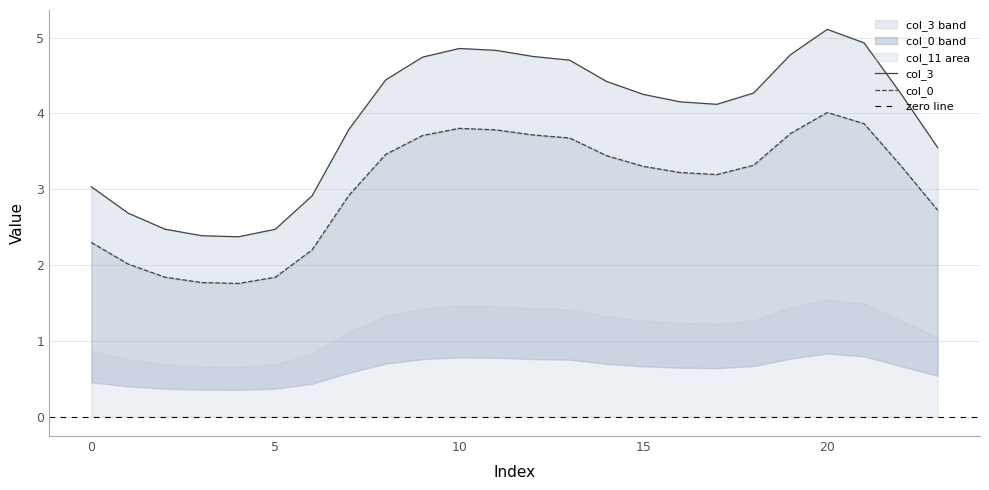

What is the difference between the maximum and minimum values in the col_0_vals series?

2.3